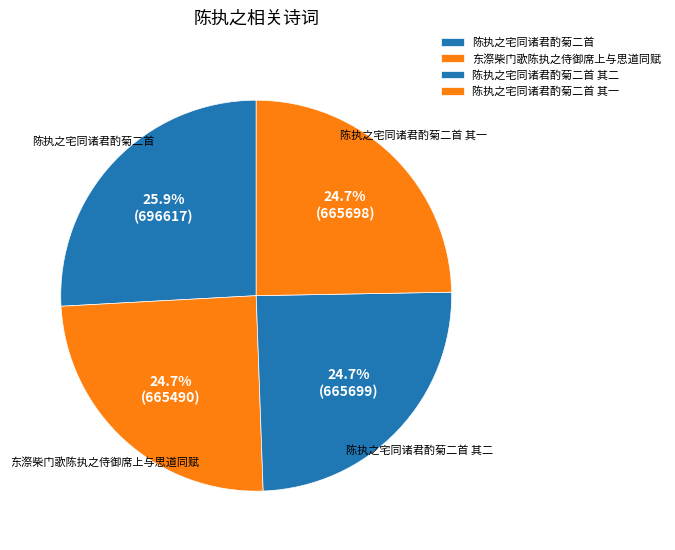

Is the sum of 东漈柴门歌陈执之侍御席上与思道同赋 and 陈执之宅同诸君酌菊二首 其二 greater than half?

No